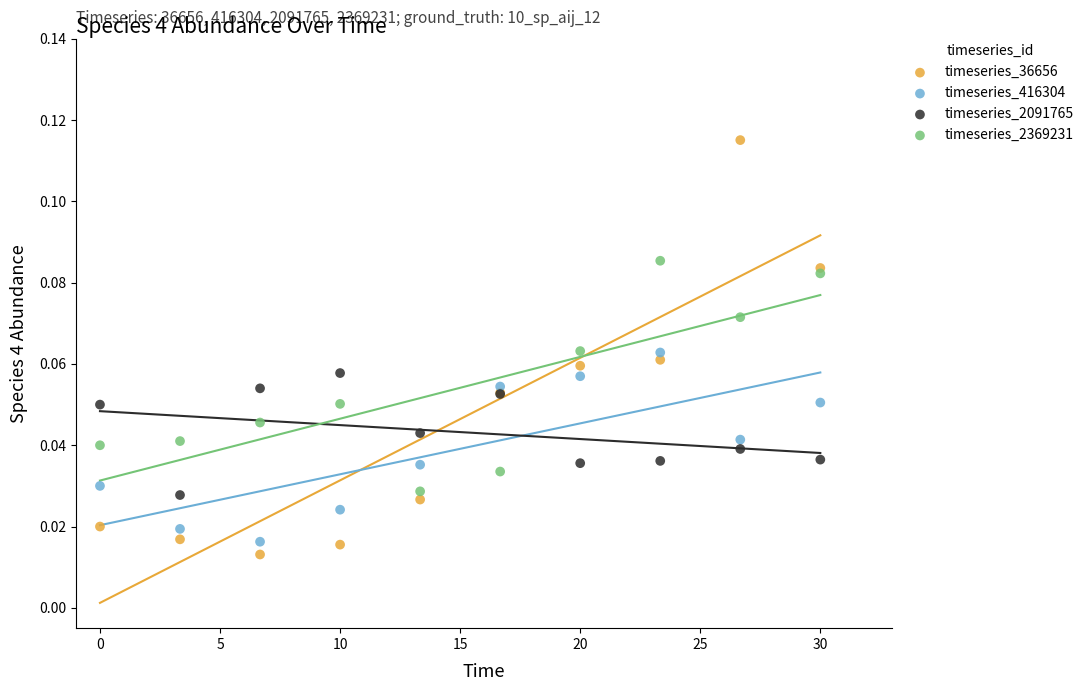

Which series has the widest spread of Y values?

timeseries_36656